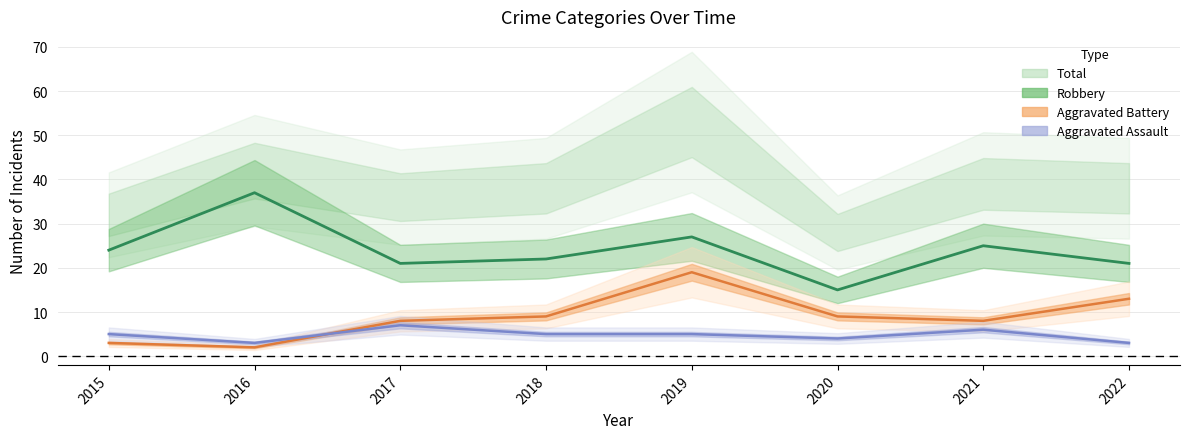

Which series changed the most between 2021 and 2022?

Aggravated Battery (line)